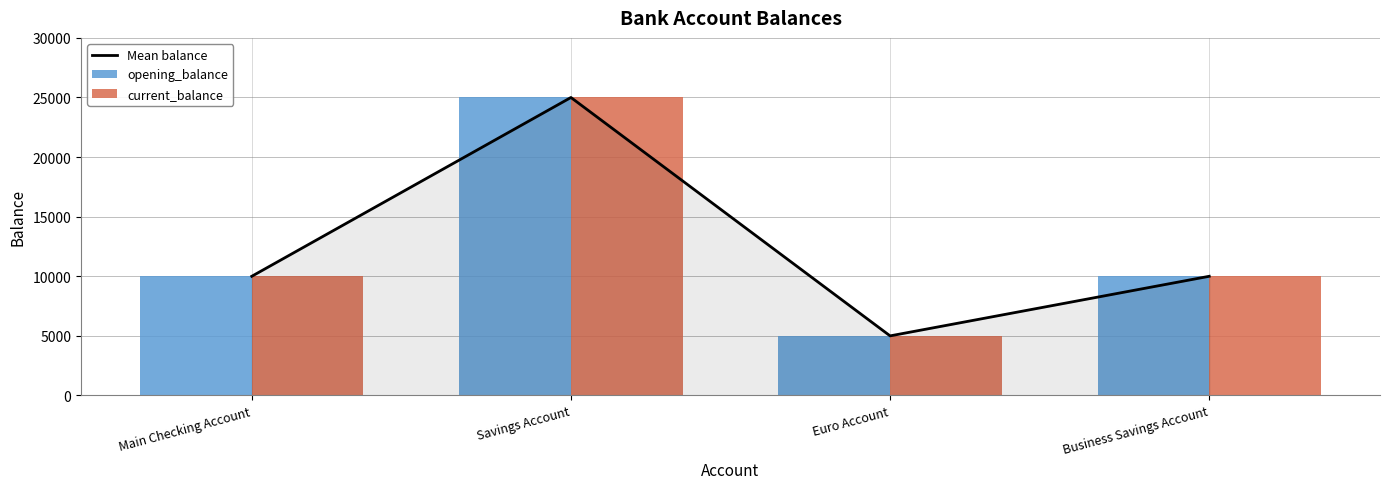

True or false: opening_balance has a value of 1071 at Euro Account.

False